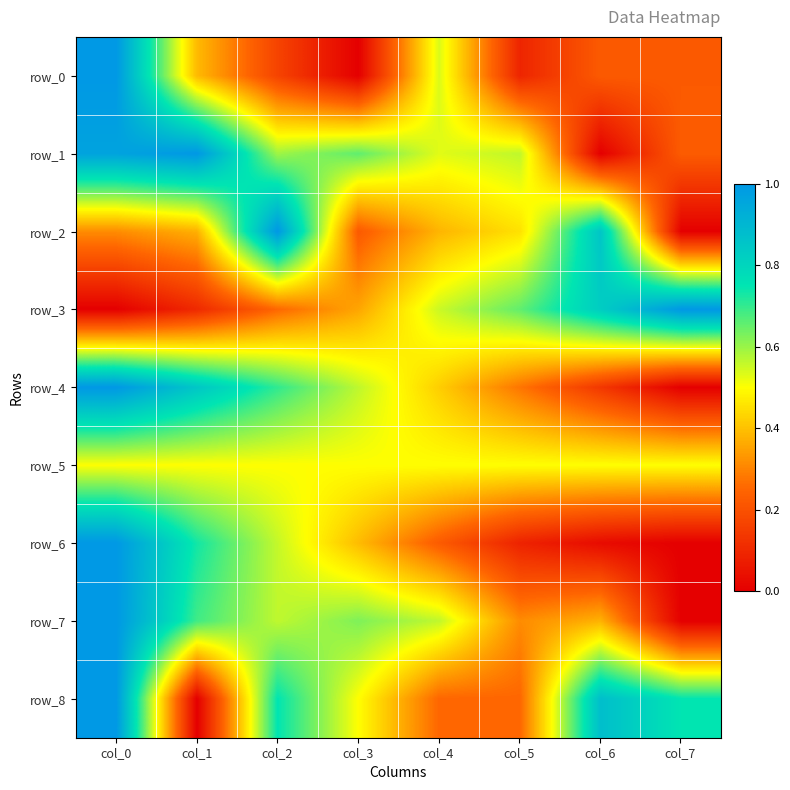

What is the spread (max minus min) of values at col_2?

0.8